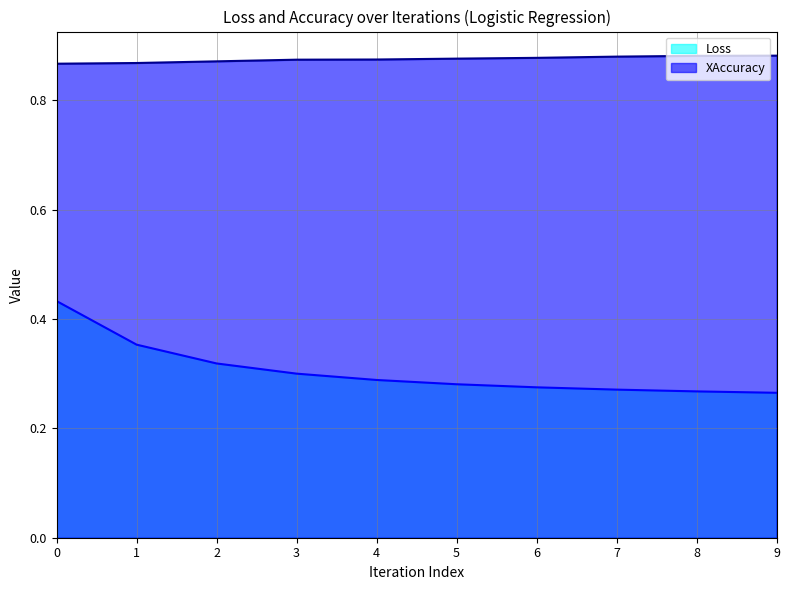

True or false: Loss and XAccuracy intersect in this chart.

False